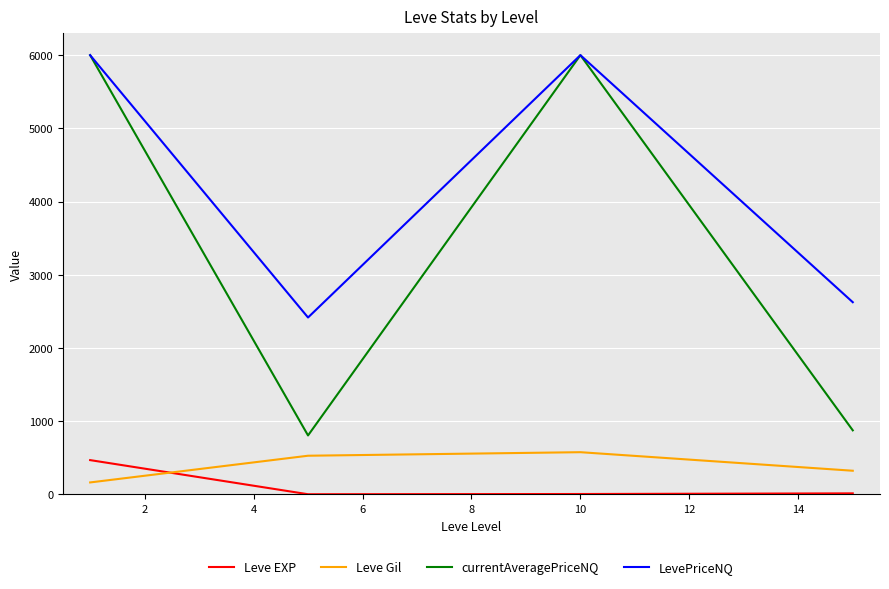

Which series ends up on top after the final intersection of Leve Gil and Leve EXP?

Leve Gil